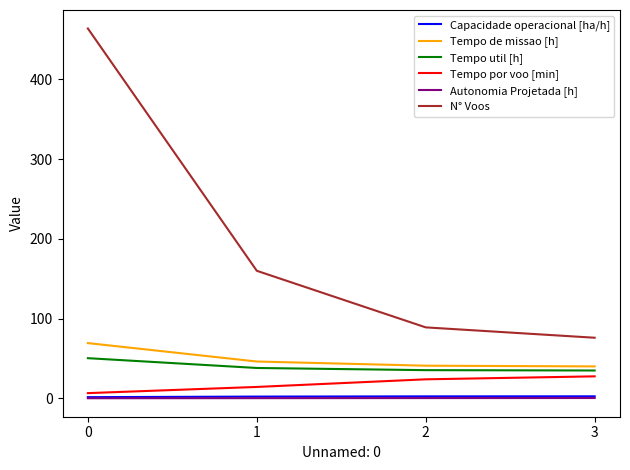

List the labels in order of N° Voos value, largest first.

0, 1, 2, 3